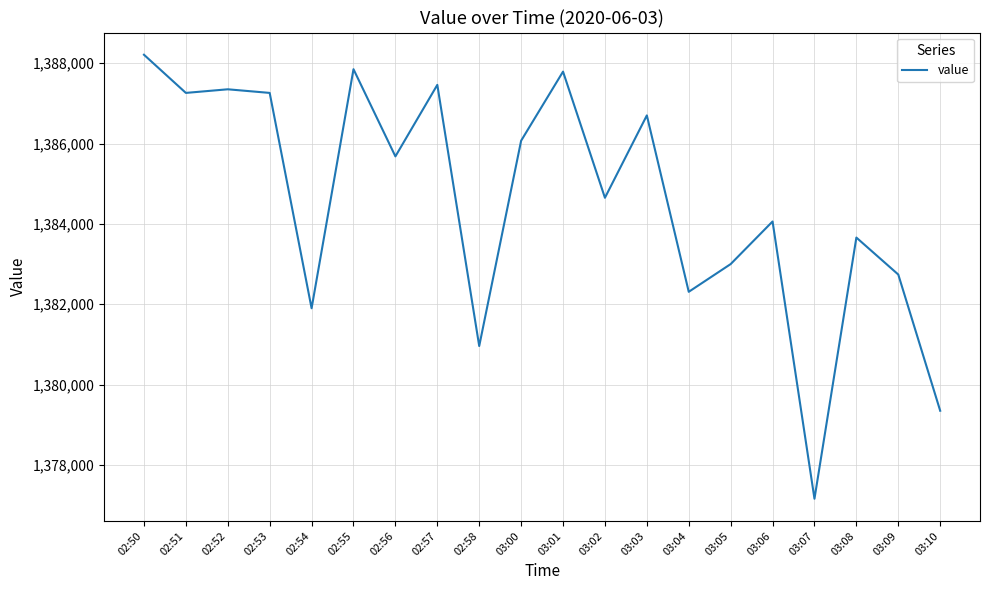

What position from the left is 03:08?

18